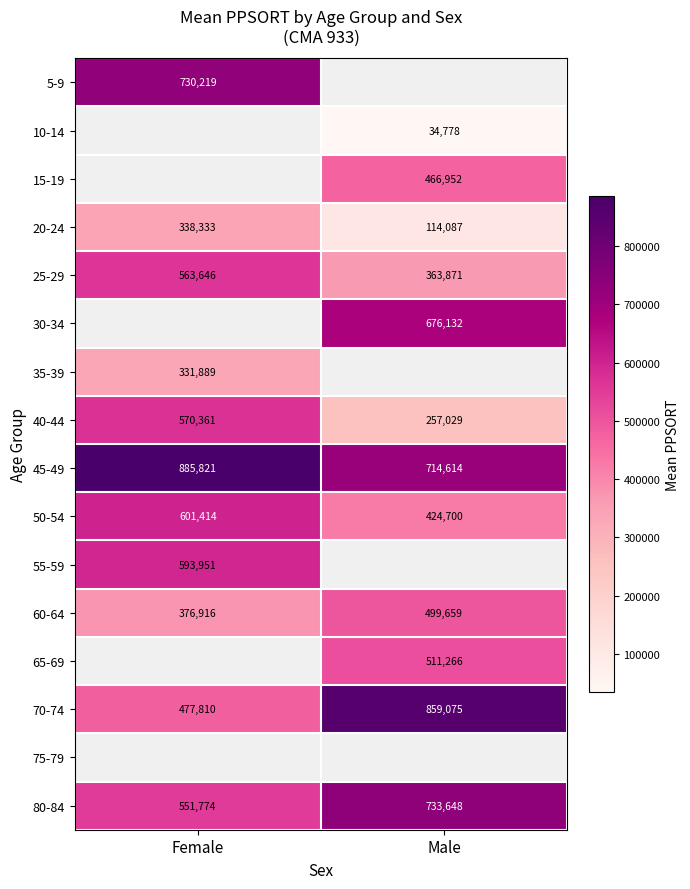

Count the 25-29 values in the range 363871 to 563646.

2